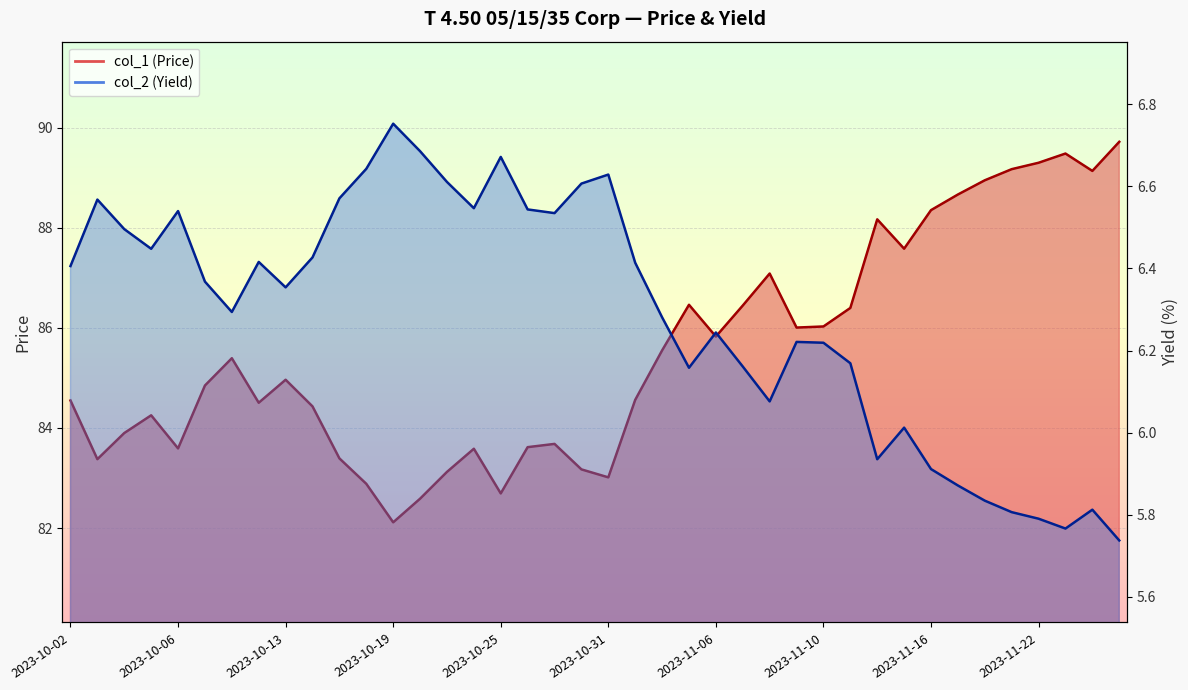

What are all the series names shown in the legend?

col_1 (Price), col_2 (Yield)